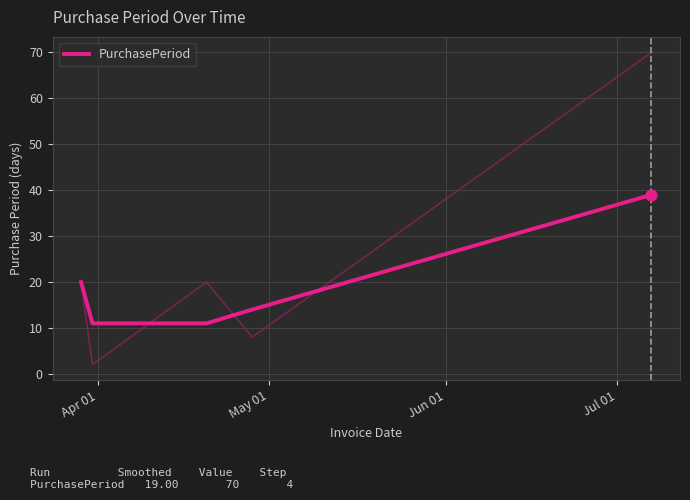

What is the minimum value for PurchasePeriod?

11